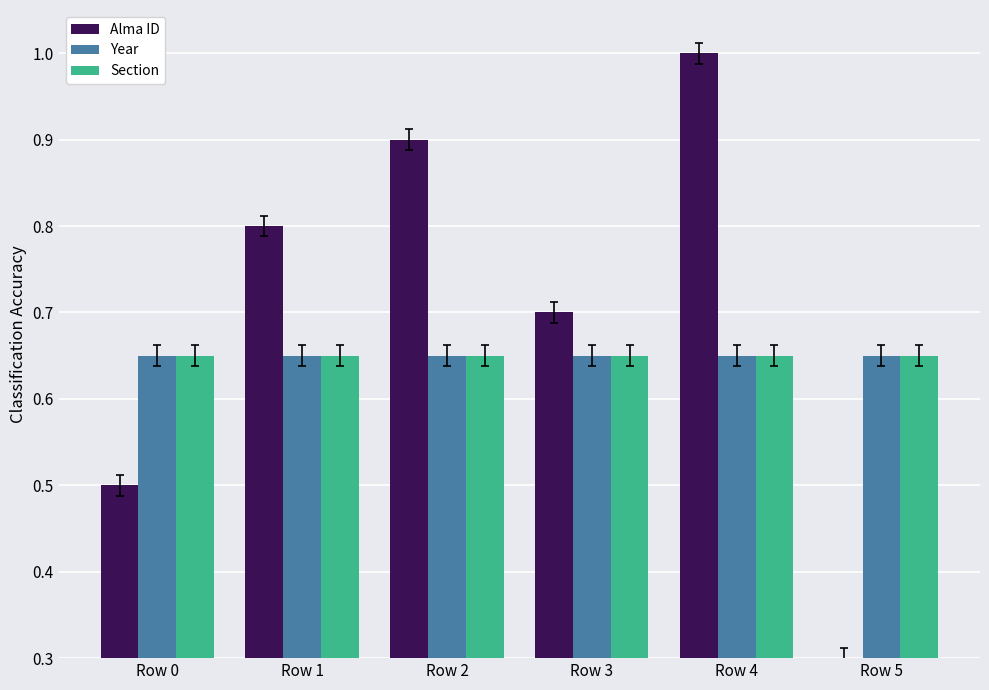

What is the sum of the Alma ID values at Row 5 and Row 3?

1.0